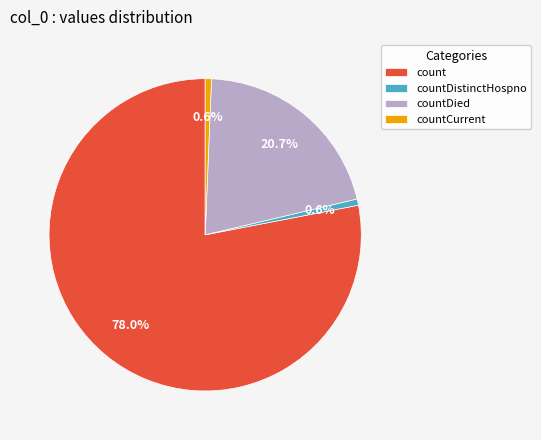

What is the majority slice?

count